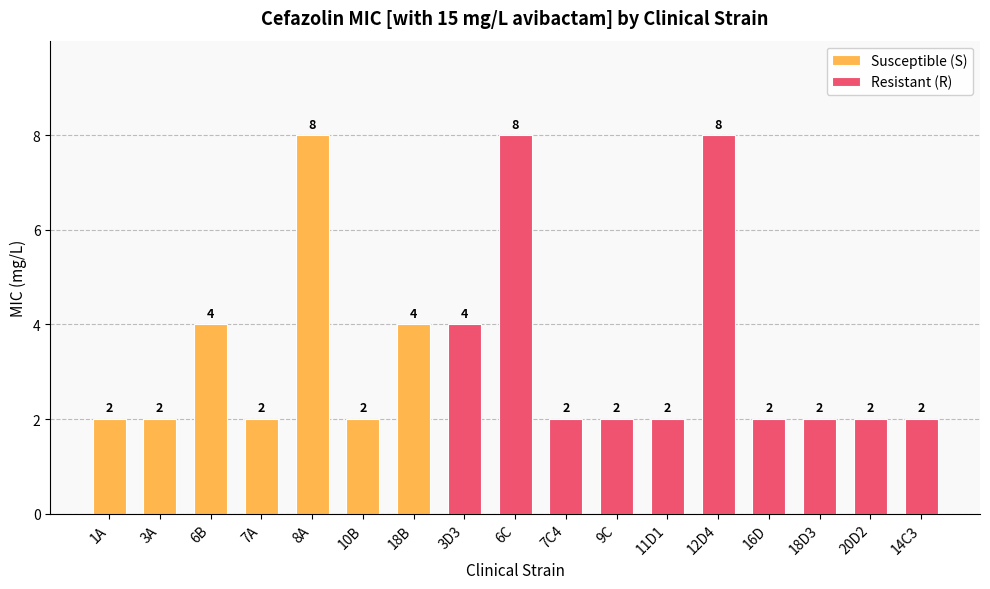

True or false: the data shows 2 at 16D.

True